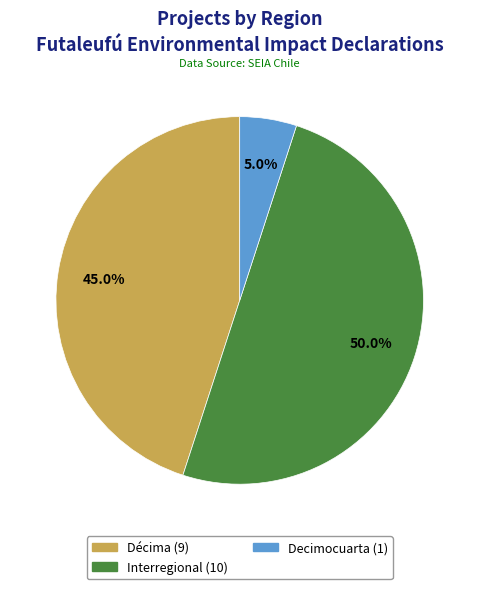

To the nearest percent, what percentage of the pie is Decimocuarta?

5%